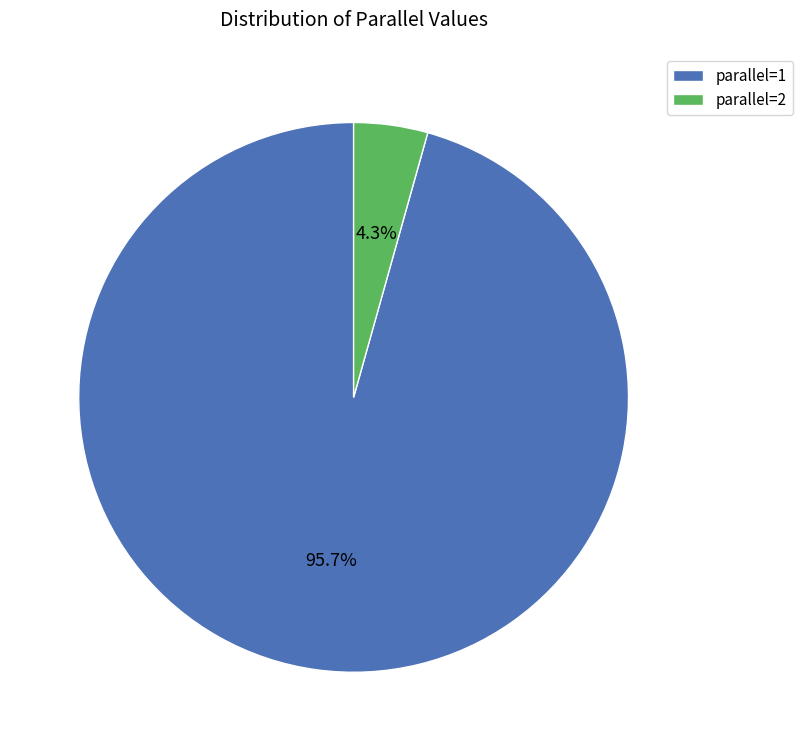

Which slice is the smallest?

parallel=2